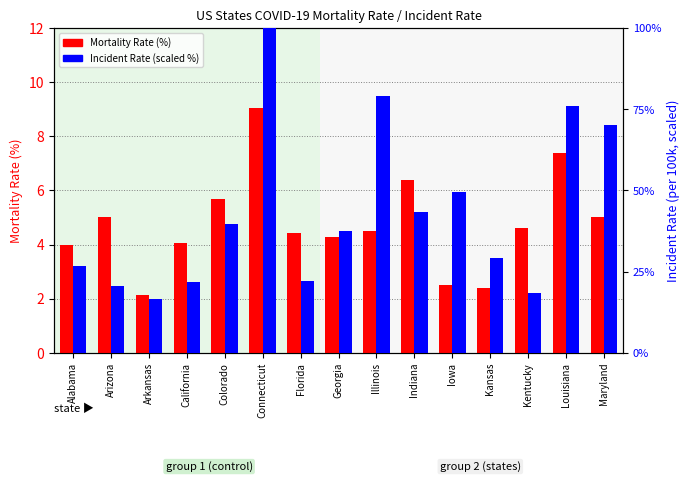

At how many categories does at least one series exceed 13?

15